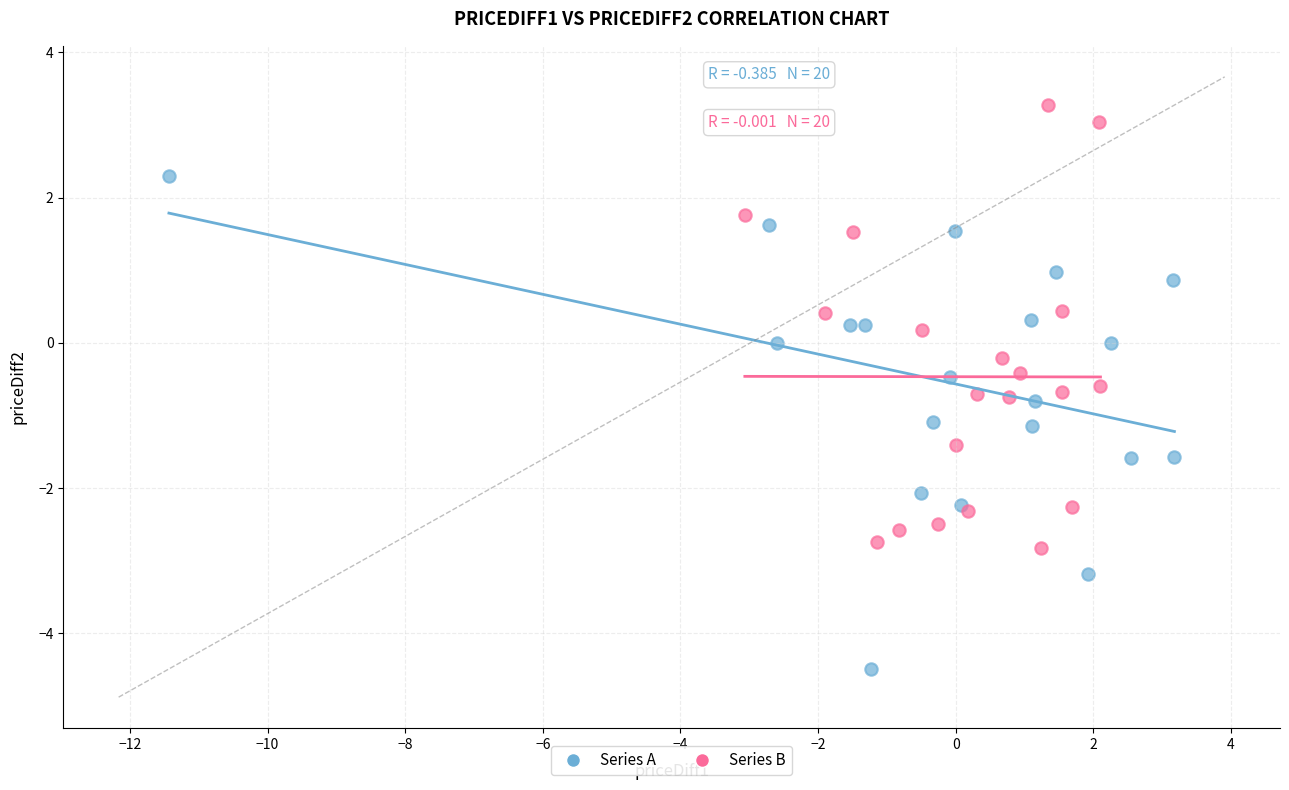

Which series reaches the minimum Y coordinate?

Series A